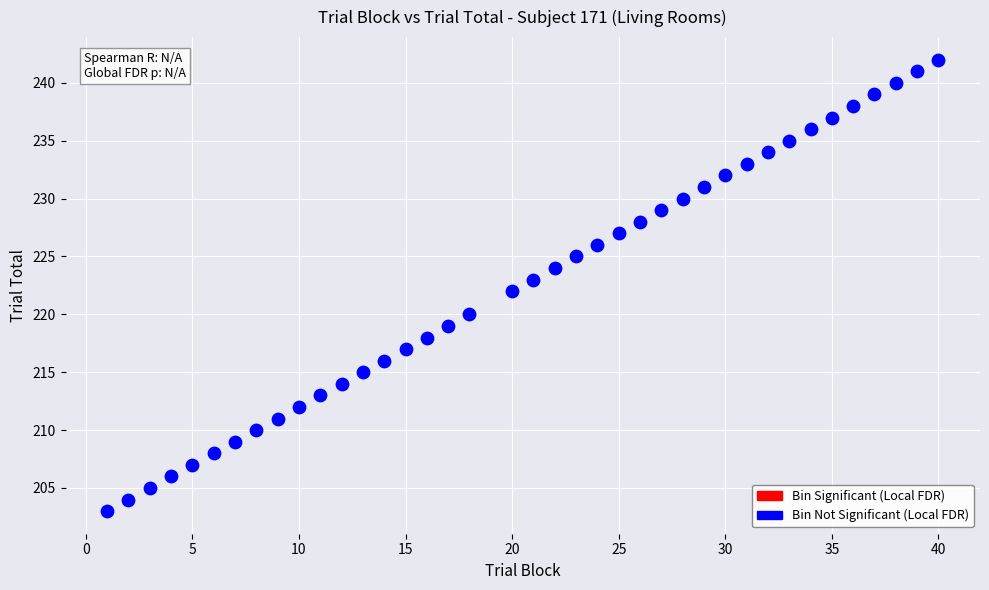

What is the range of X values (max minus min)?

39